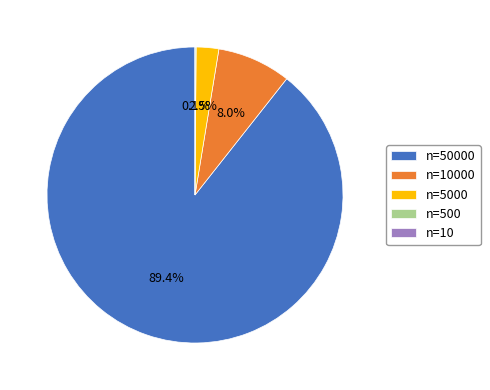

Is there a majority slice in this chart?

Yes